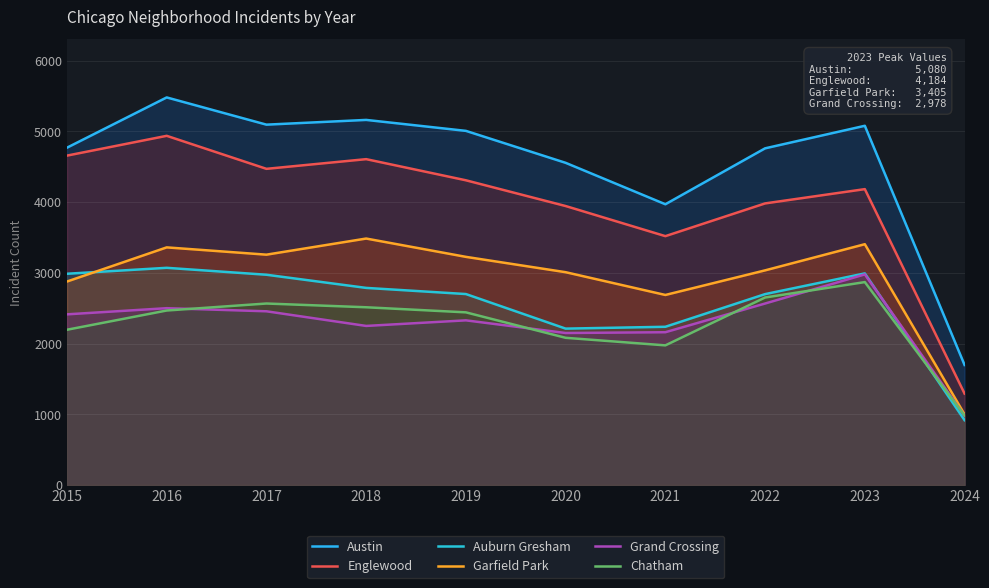

True or false: Auburn Gresham has a value of 2700 at 2019.

True